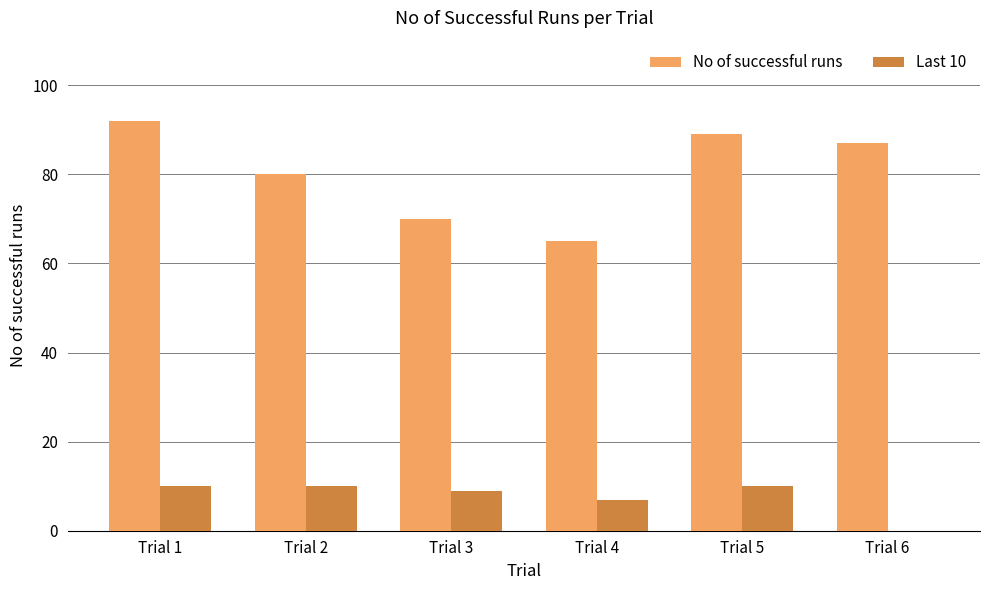

What is the sum of all Last 10 values?

46